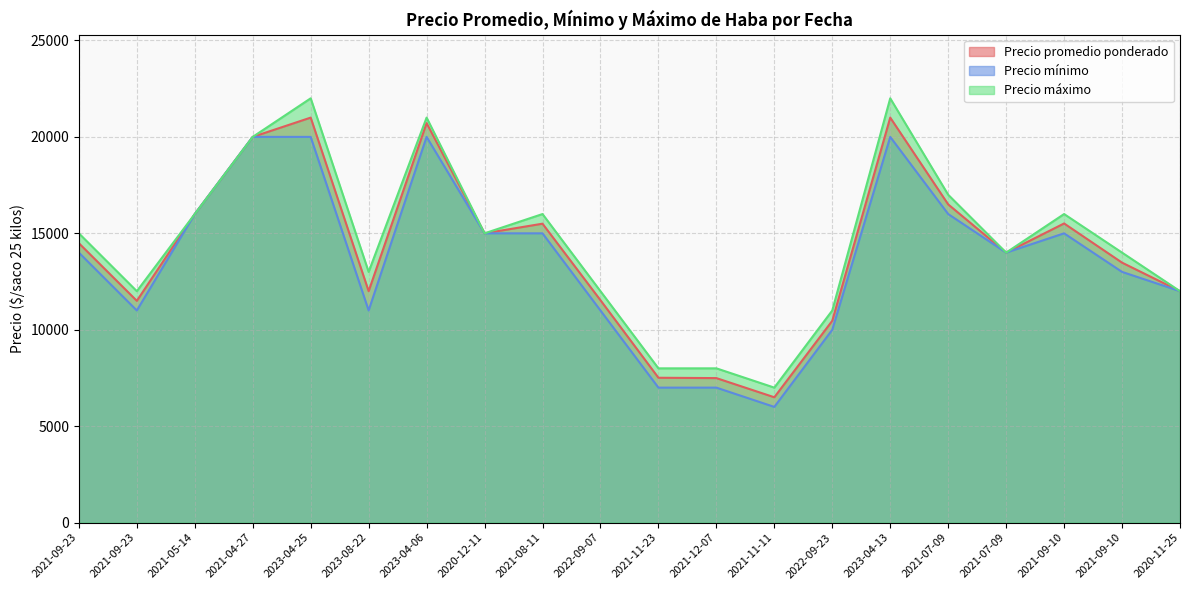

At how many categories does at least one series exceed 17452?

4